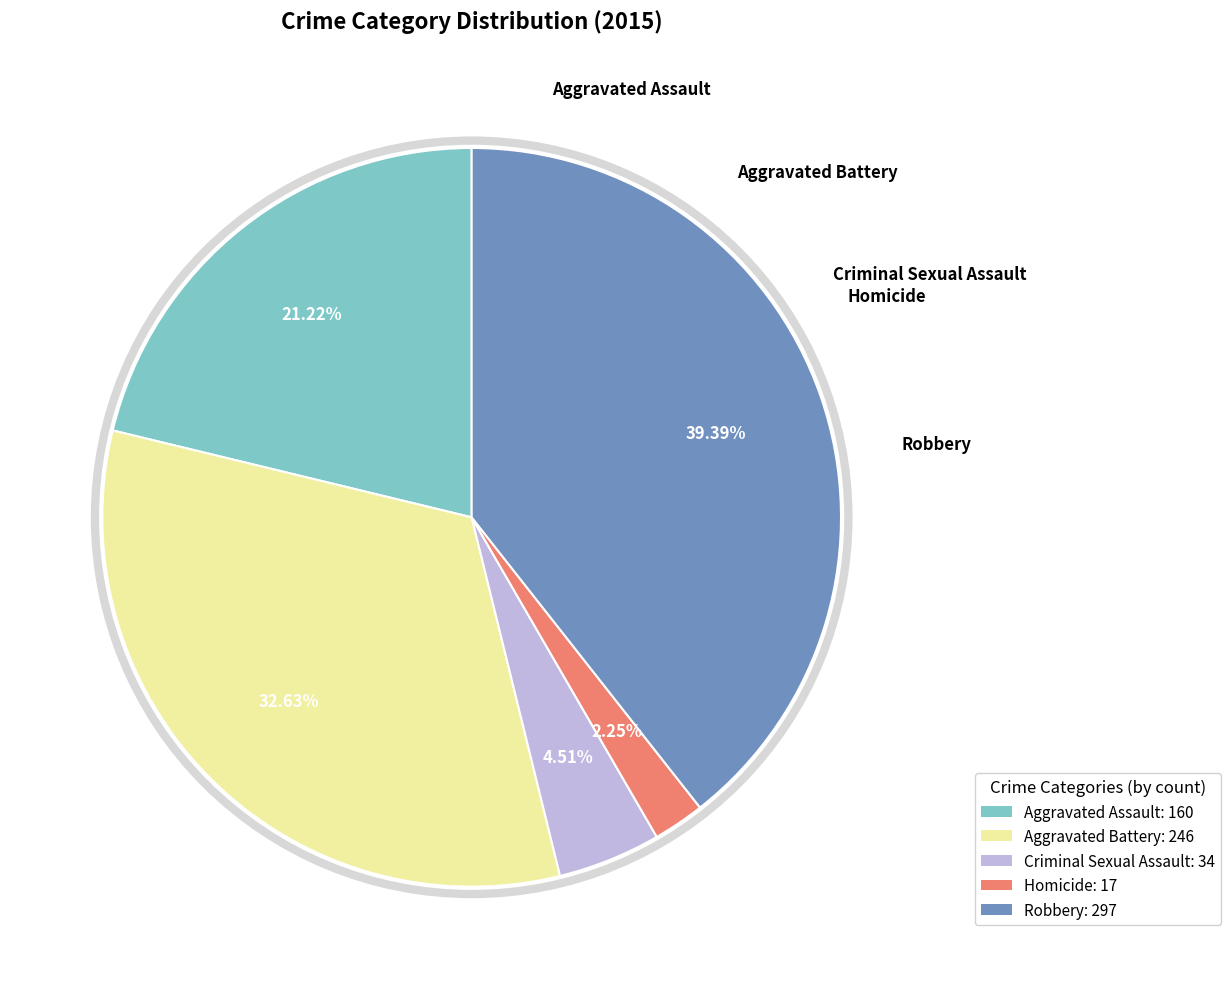

Which category has the biggest portion of the pie?

Robbery